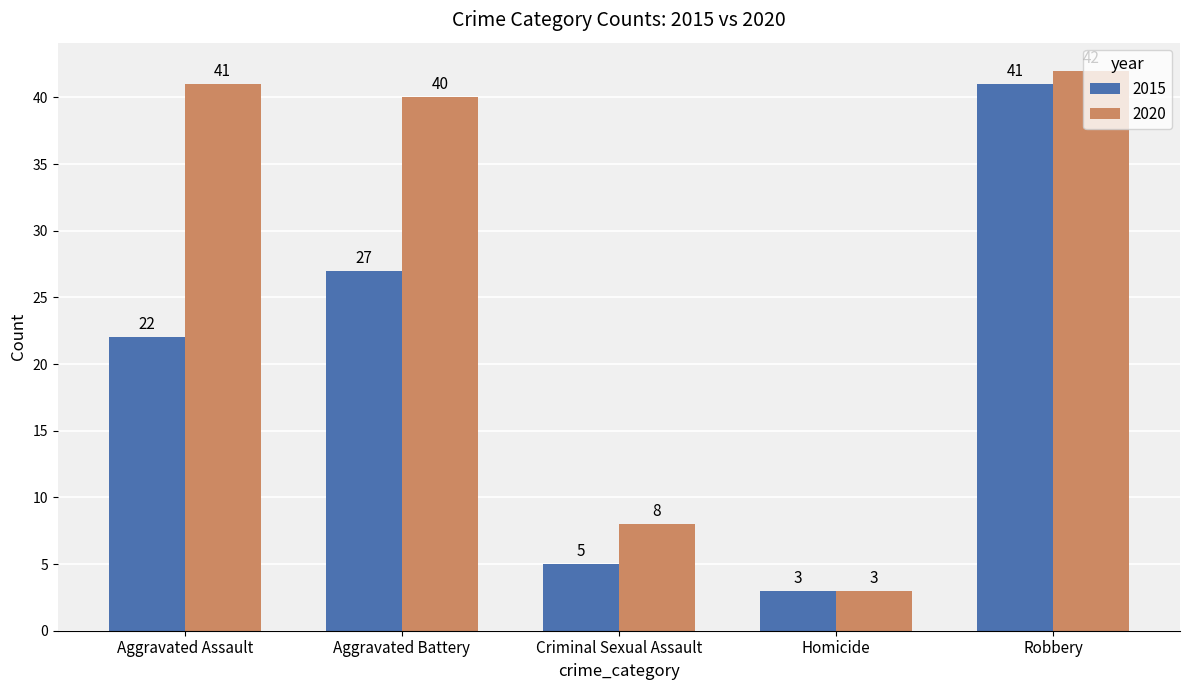

Are the bars grouped side by side (vs. stacked)?

Yes